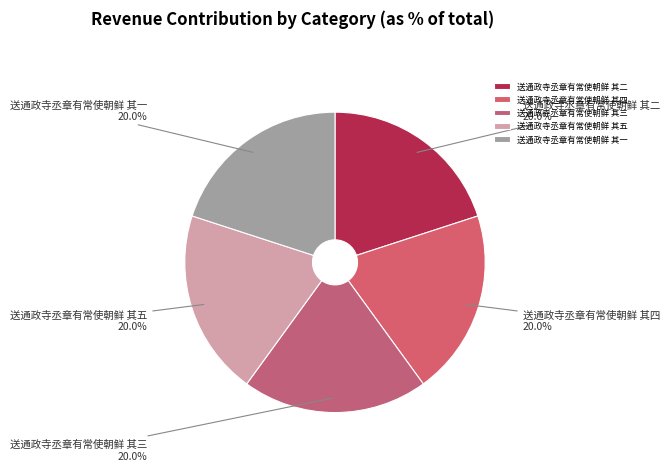

To the nearest percent, what portion does 送通政寺丞章有常使朝鲜 其二 represent?

20%